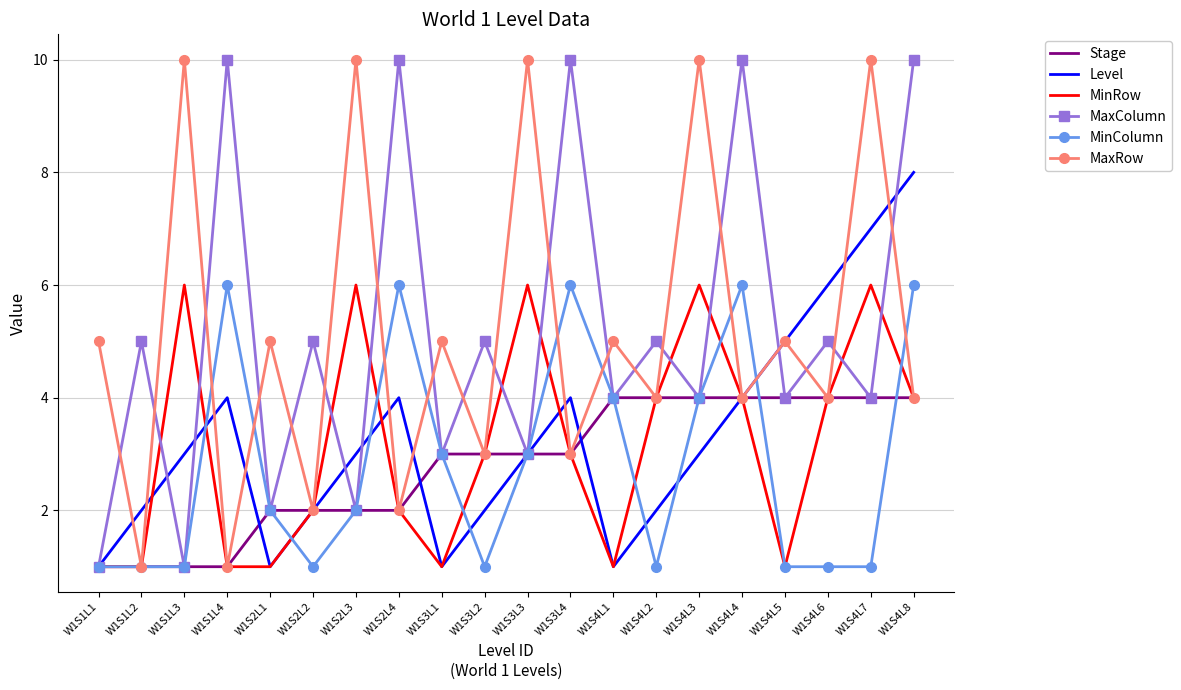

Is the value of MinColumn at W1S3L4 greater than the value of MaxRow at W1S4L4?

Yes